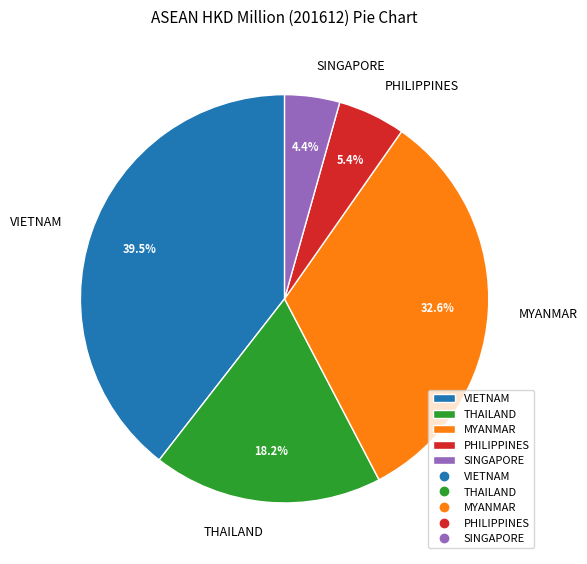

Which has a higher value, SINGAPORE or VIETNAM?

VIETNAM